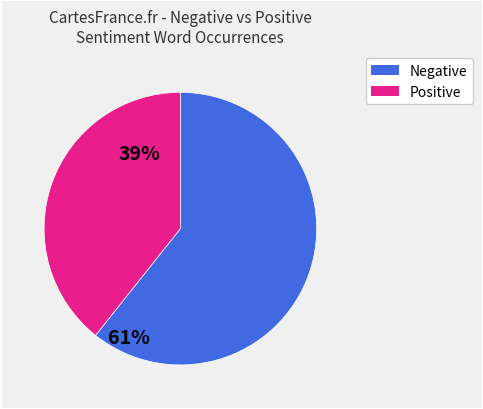

Does any single category account for the majority?

Yes